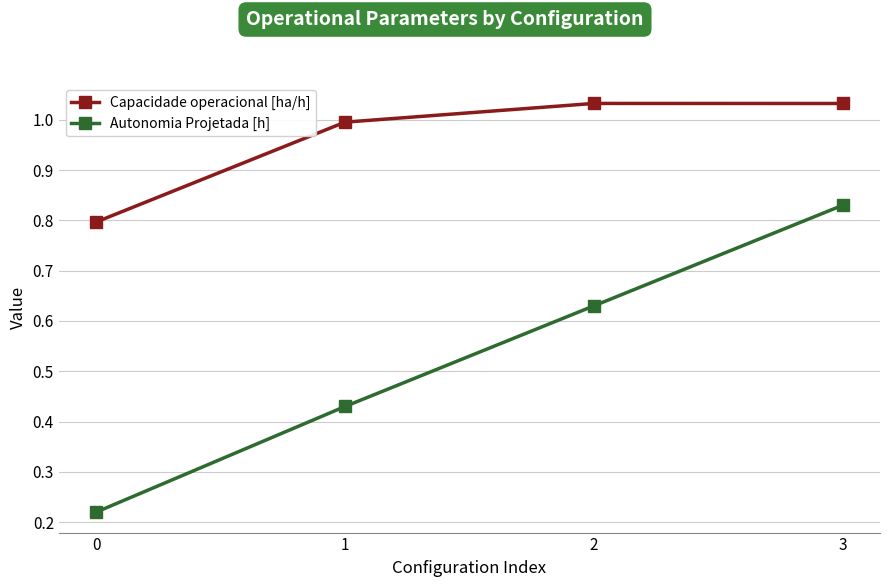

What is the sum of the Autonomia Projetada [h] values at 1 and 0?

0.7